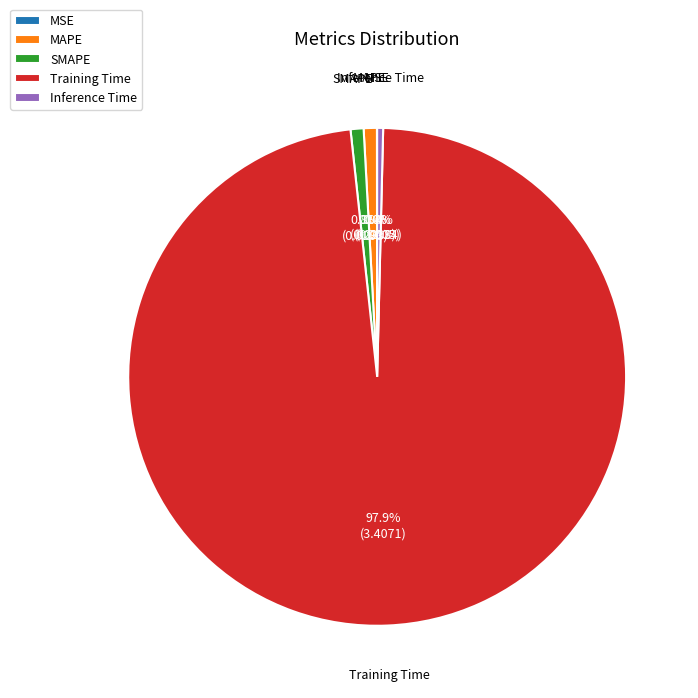

What is the total percentage of Training Time and Inference Time?

98.3%